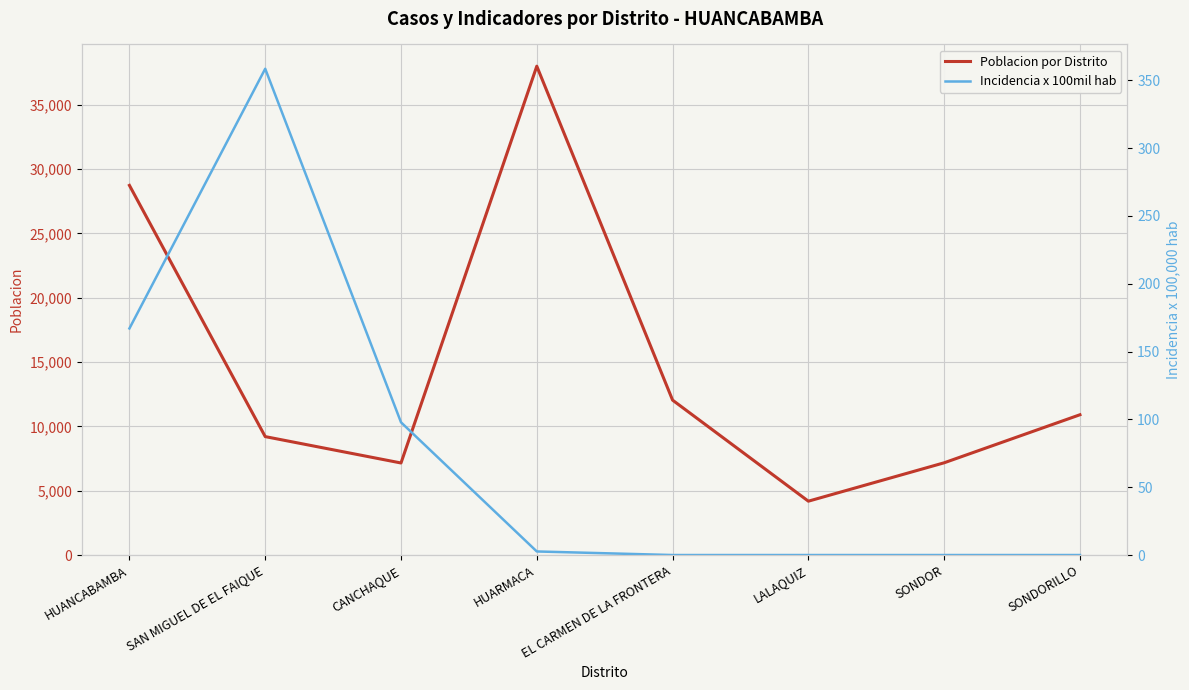

What is the sum of all Poblacion por Distrito values?

117379